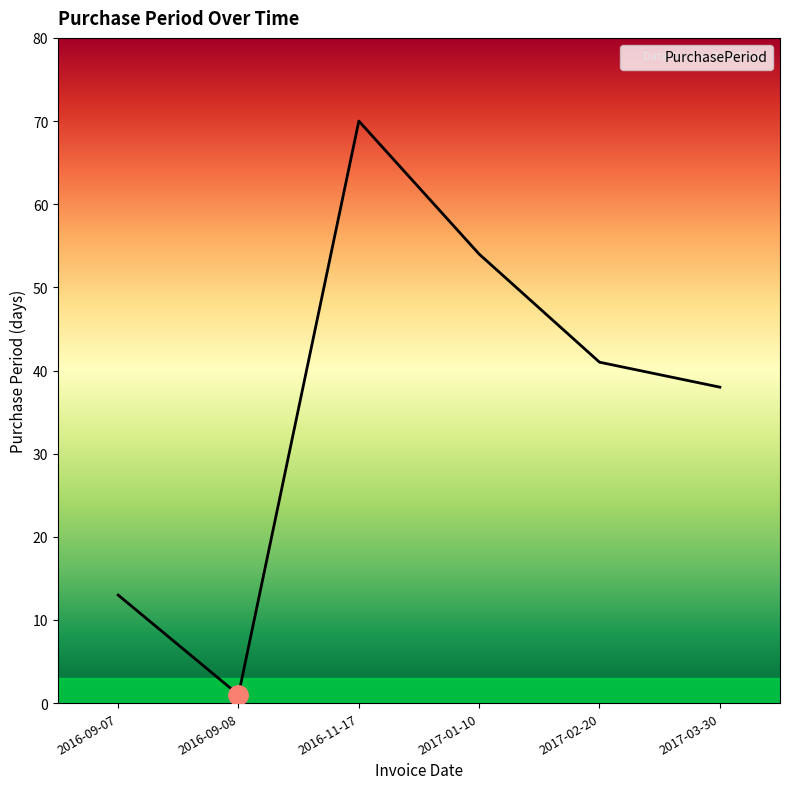

At which category does the chart reach its peak across all series?

2016-11-17